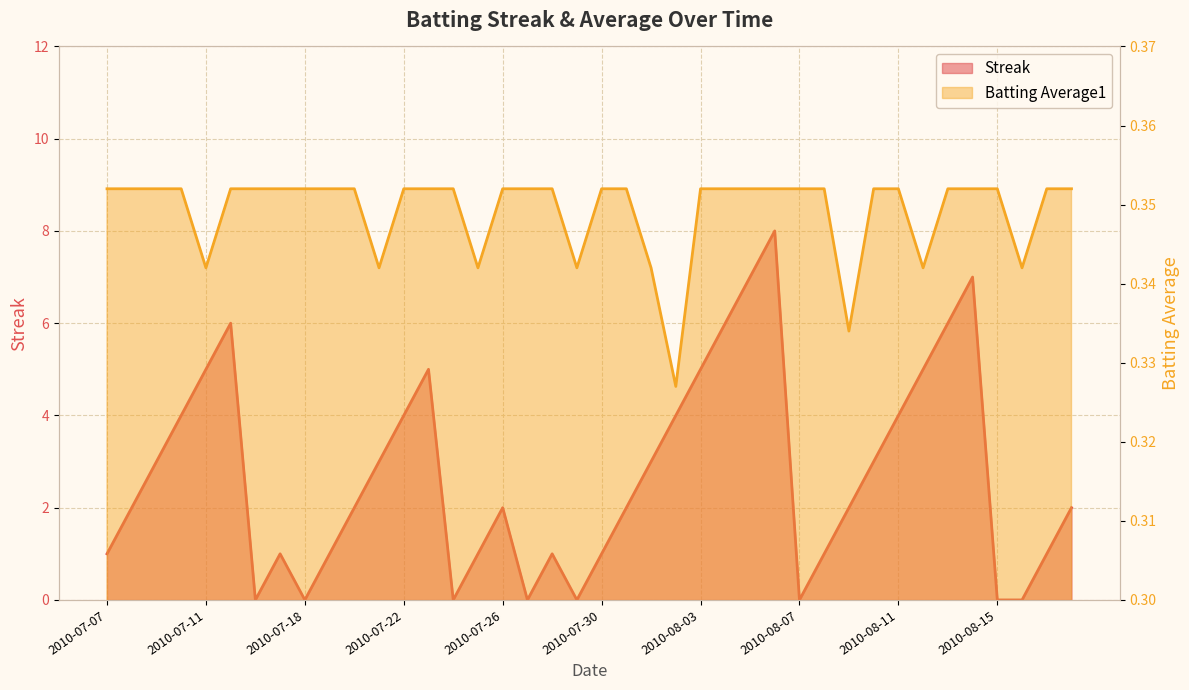

How many lines are shown in the chart?

2